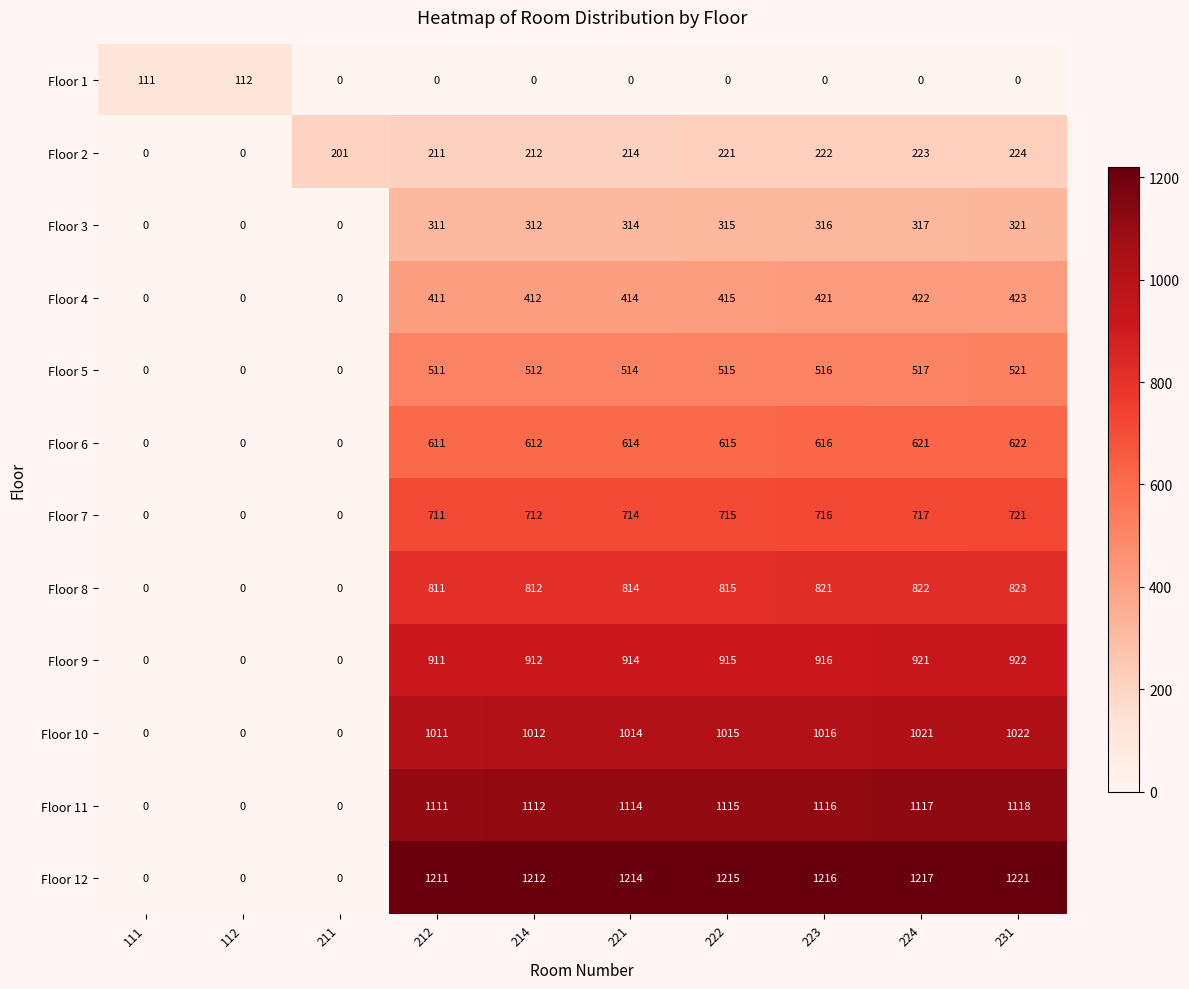

The value of Floor 4 at 222 is 415. True or false?

True